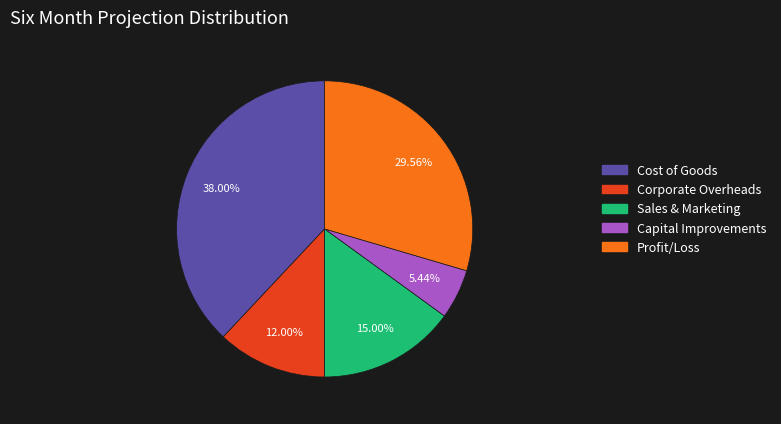

The Profit/Loss slice represents 30% of the pie. True or false?

True